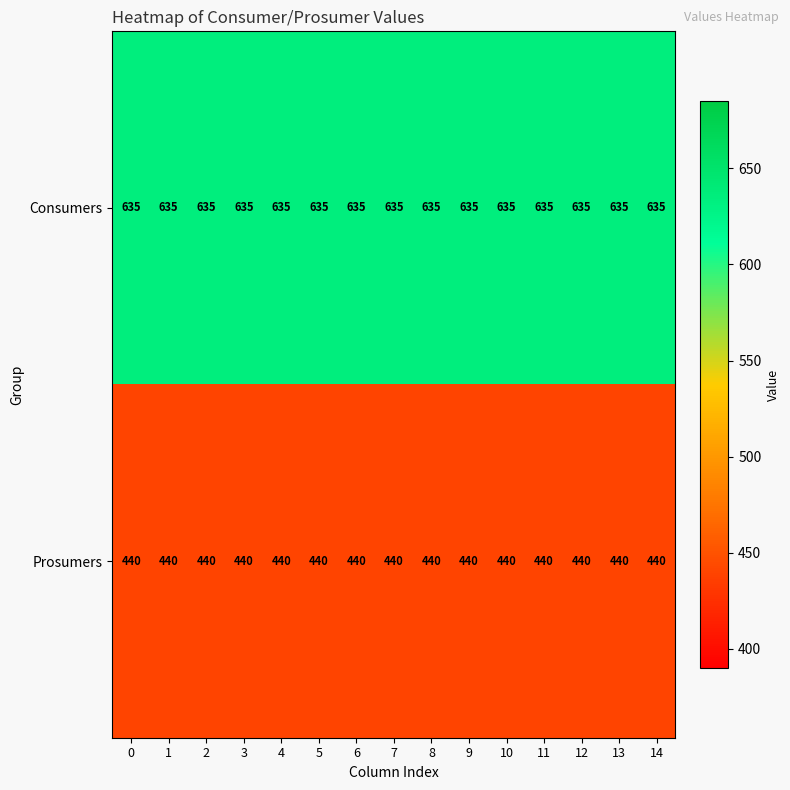

Rank the series by their average value, from lowest to highest.

Prosumers, Consumers